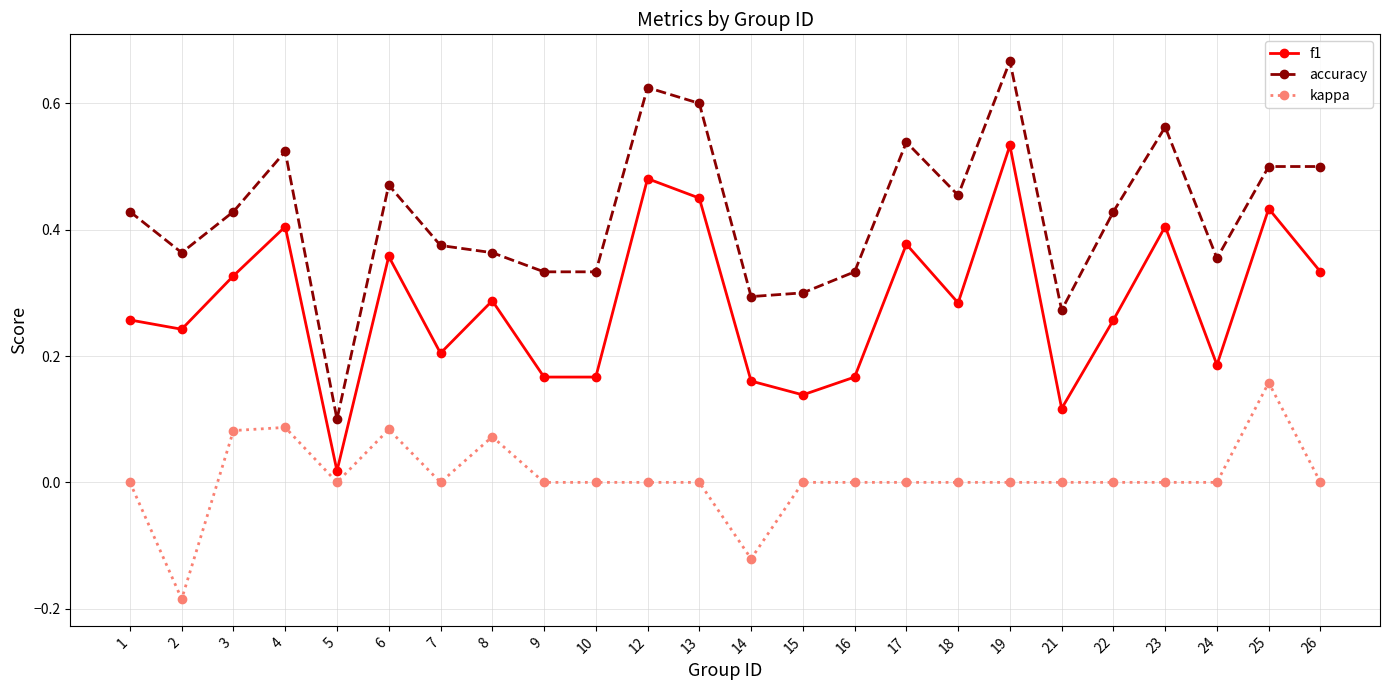

True or false: f1 and kappa cross at least once.

False